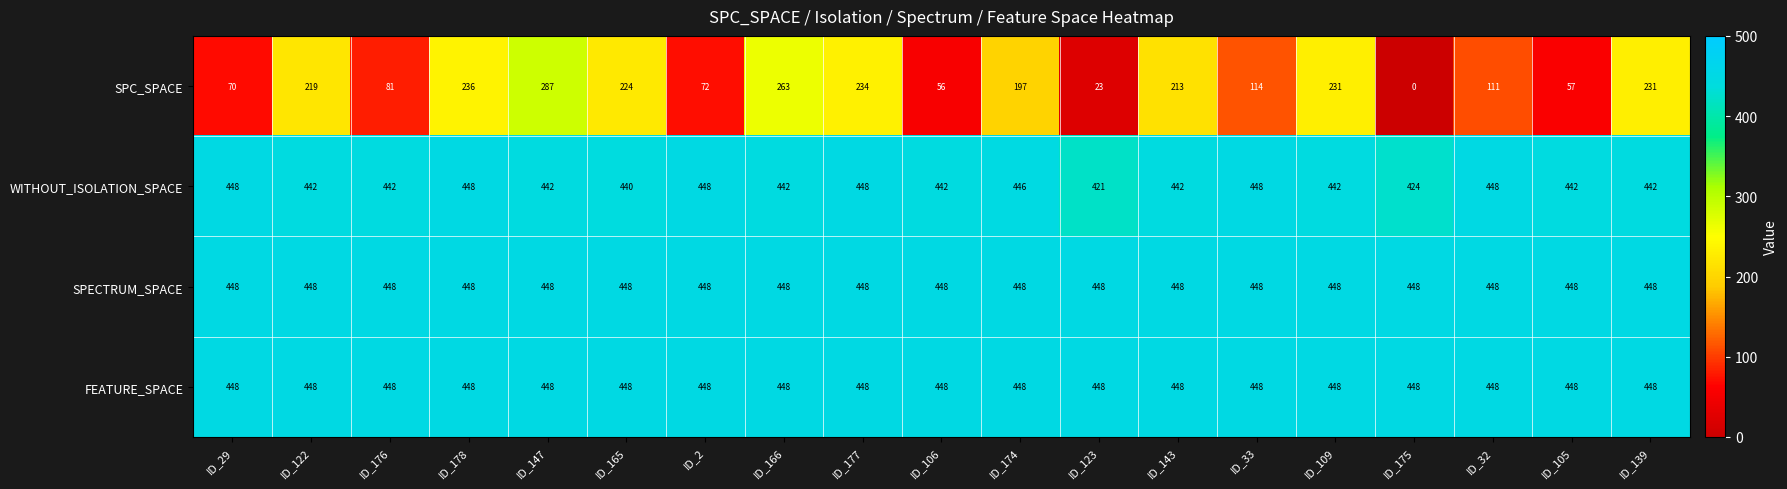

What is the spread (max minus min) of values at ID_32?

337